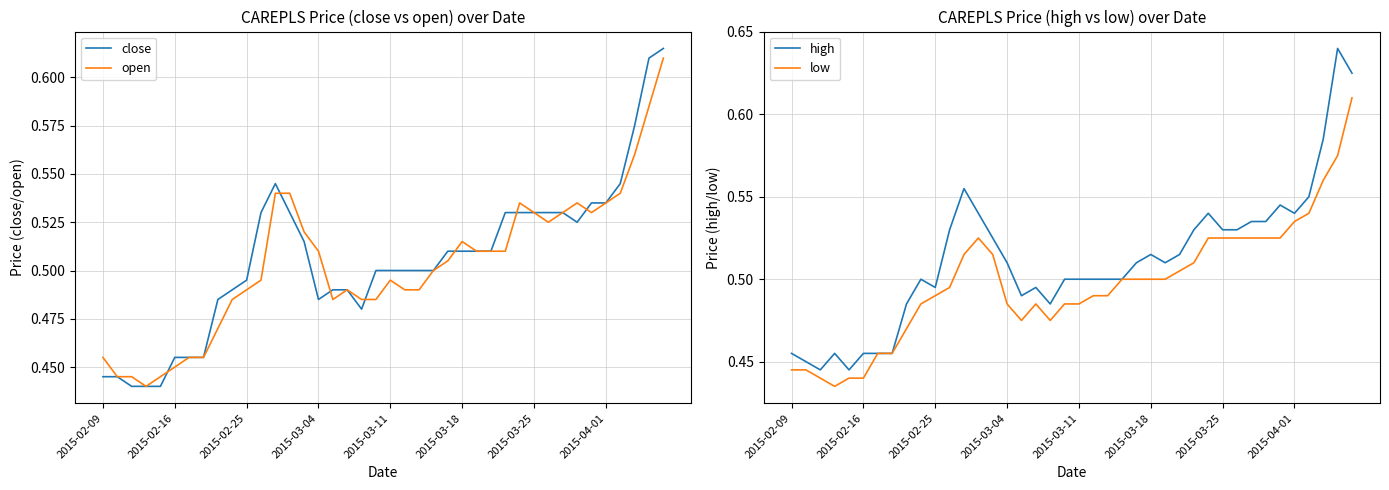

Which series has the largest total across all categories?

high